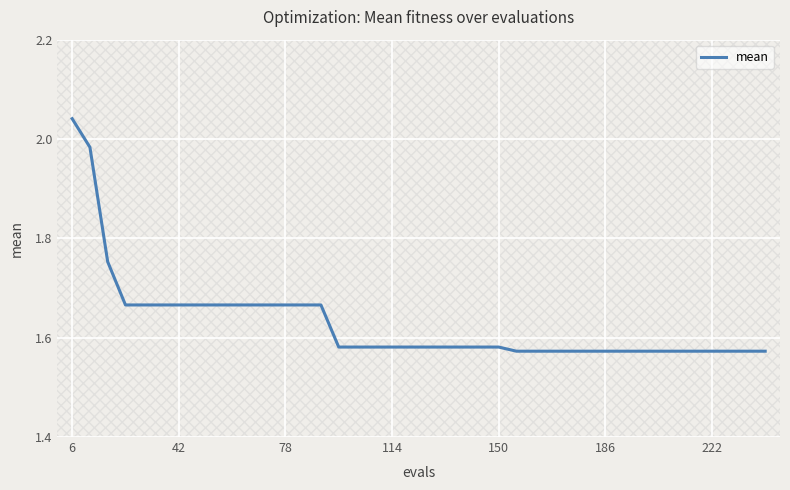

What is the difference between the maximum and minimum values?

0.5